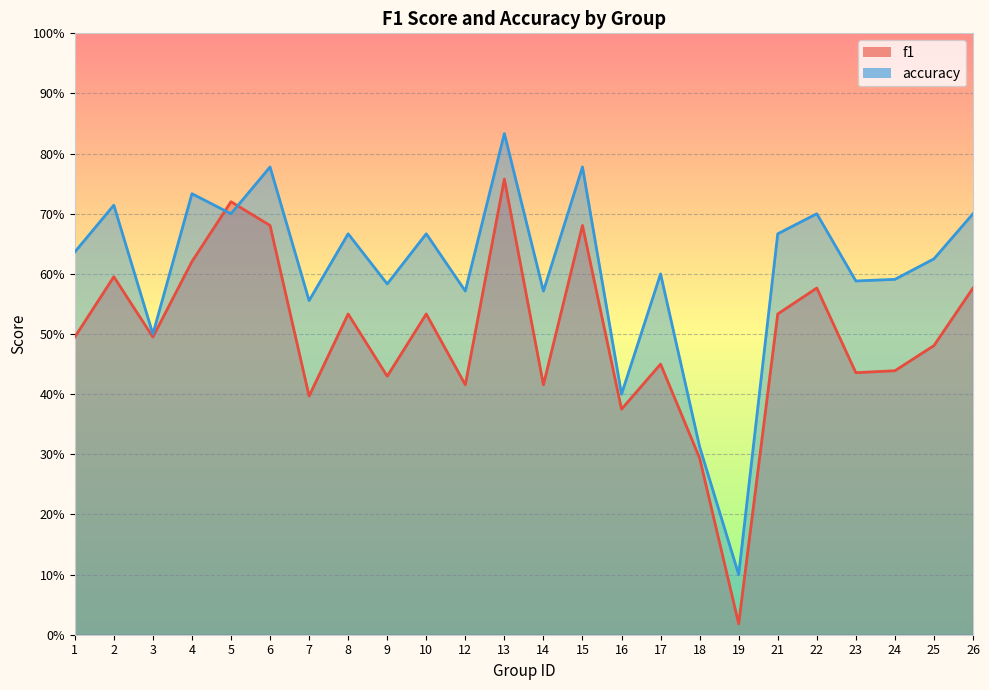

The accuracy series shows 0.4 at 16. True or false?

True